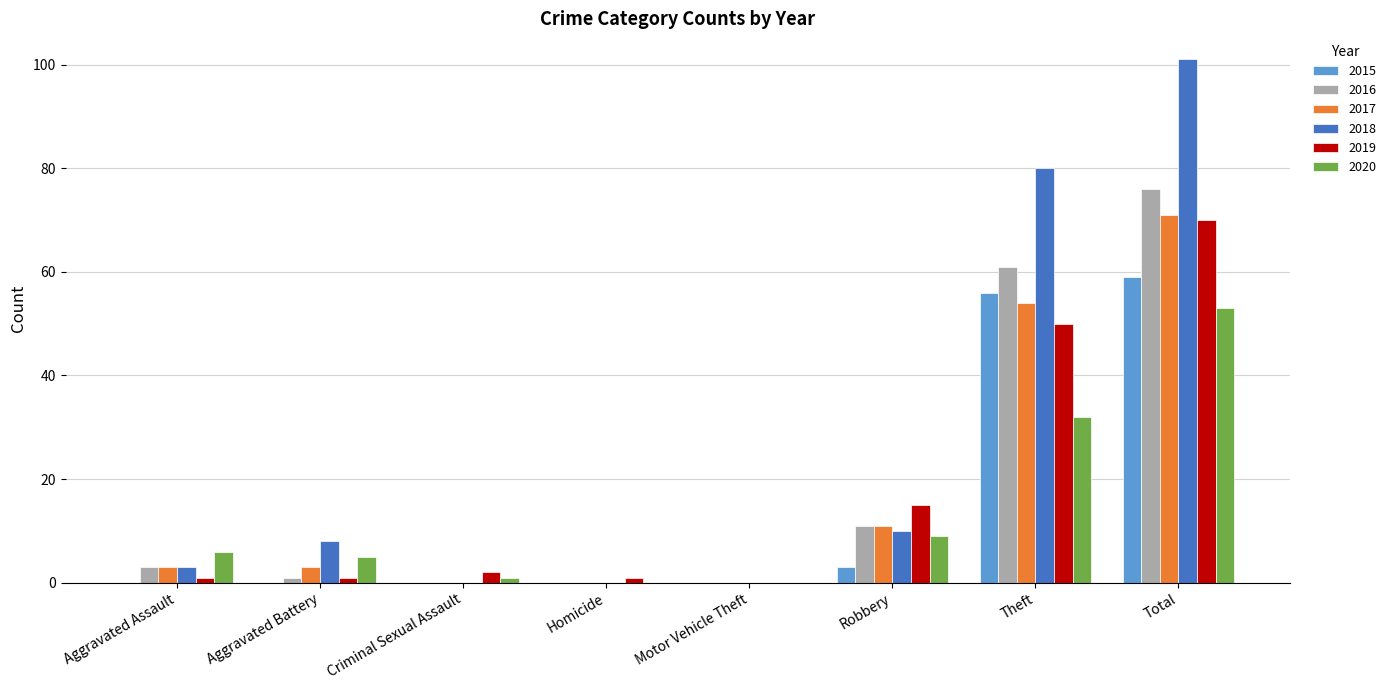

The value of 2015 at Motor Vehicle Theft is -21. True or false?

False